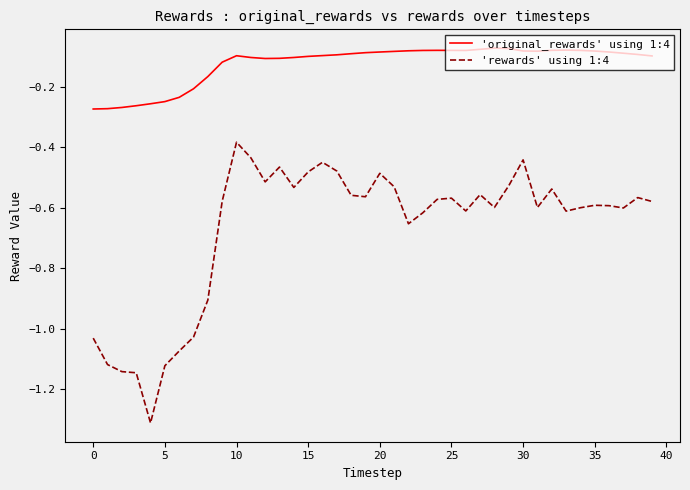

How many distinct data groups are displayed?

2